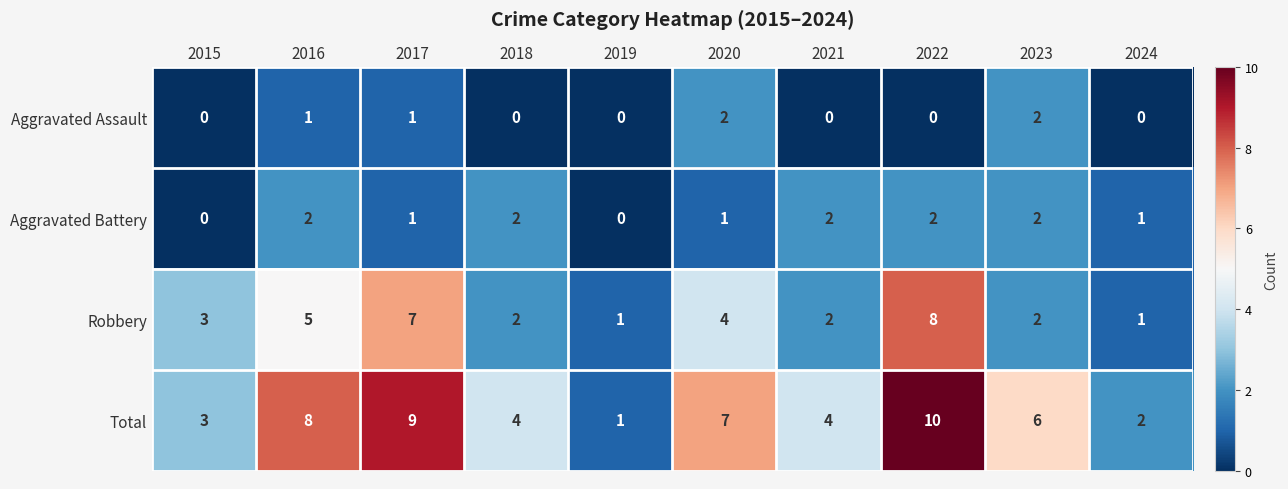

Which label corresponds to the largest value in the chart?

2022